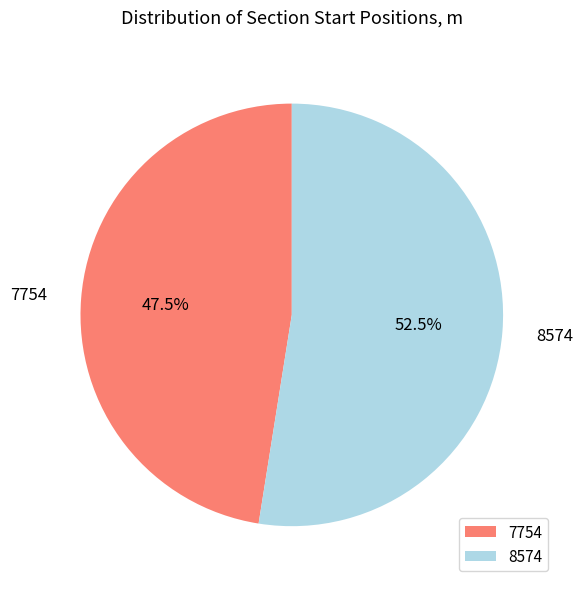

Is there any slice that represents more than half of the pie?

Yes